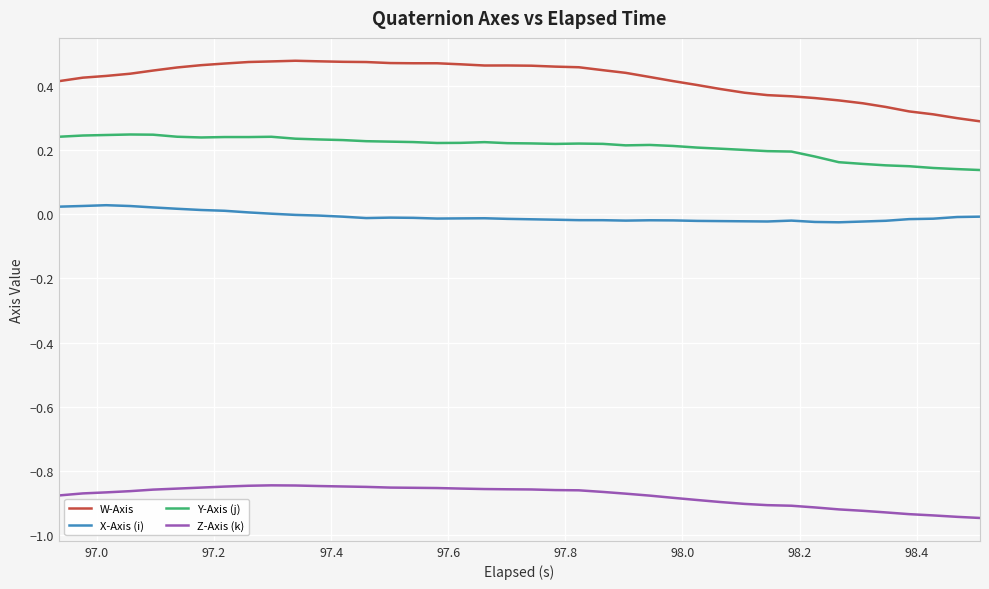

Which series has the largest total across all categories?

W-Axis